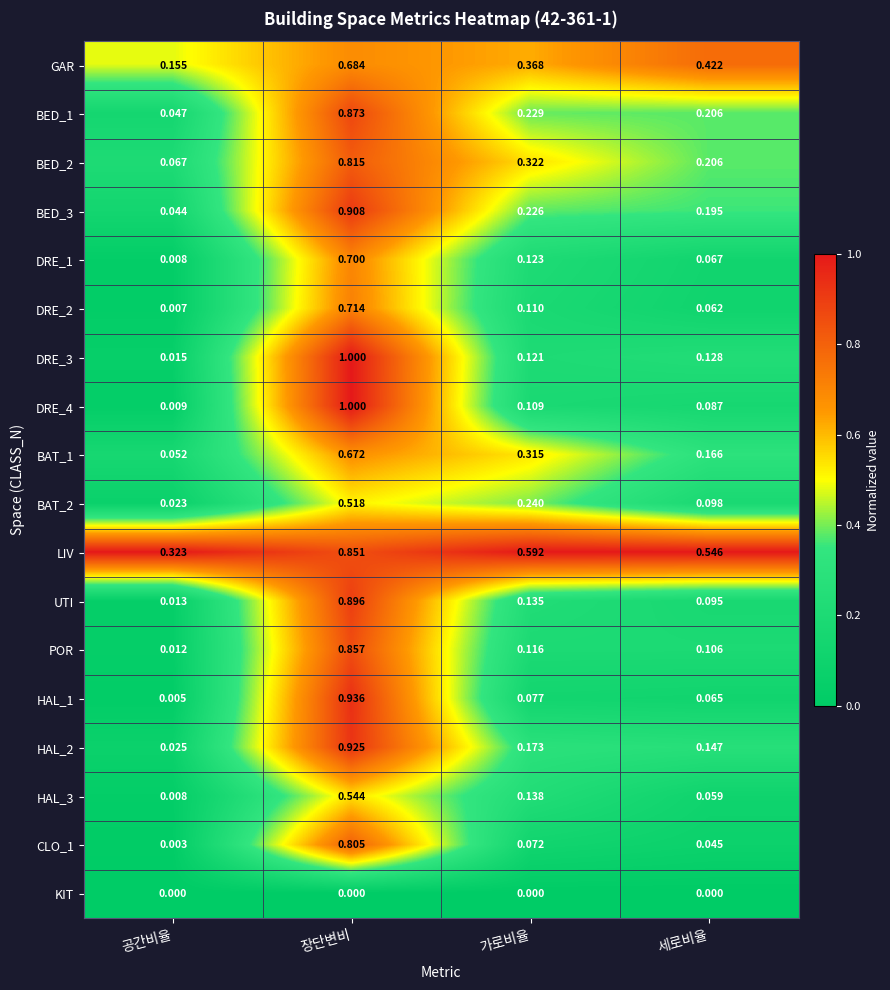

Which series changed the most between 공간비율 and 가로비율?

LIV